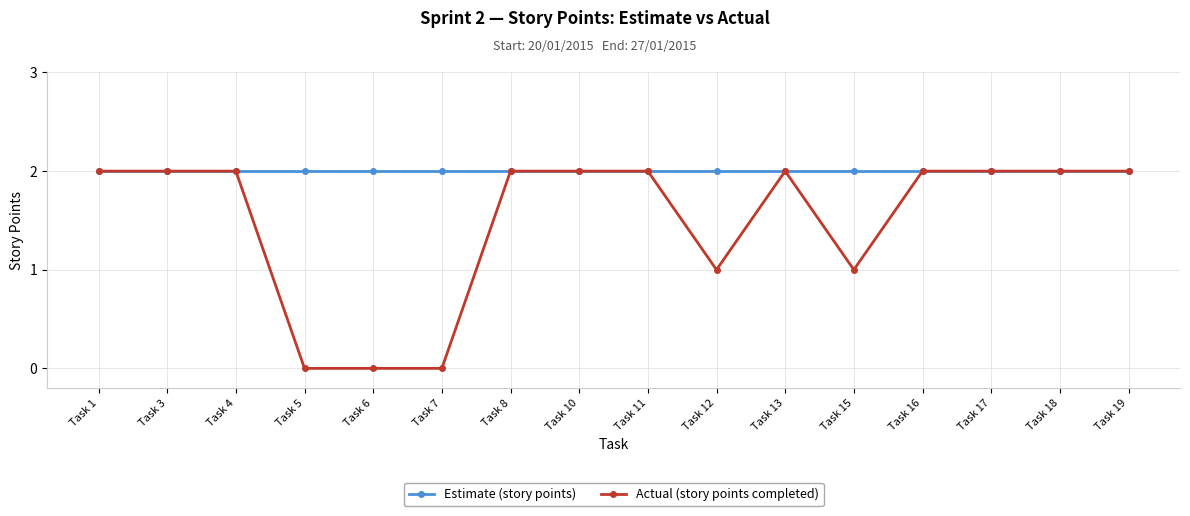

How many lines are shown in the chart?

2